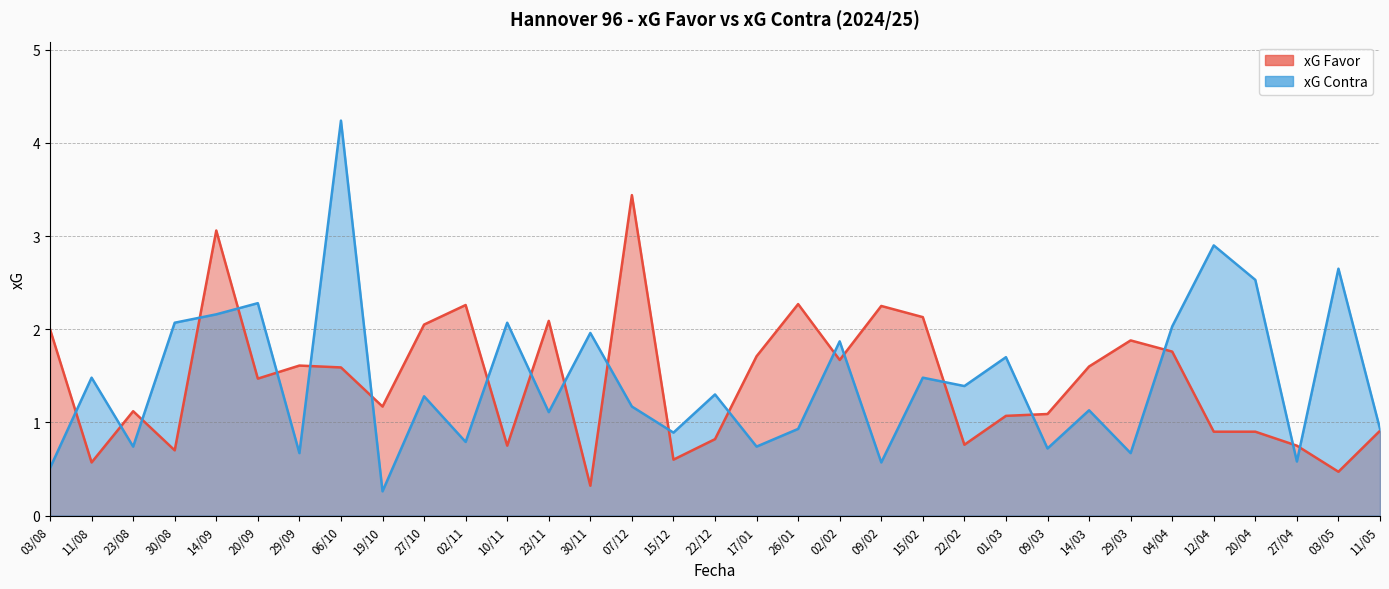

Which has a higher value, 15/12 or 15/02?

15/02